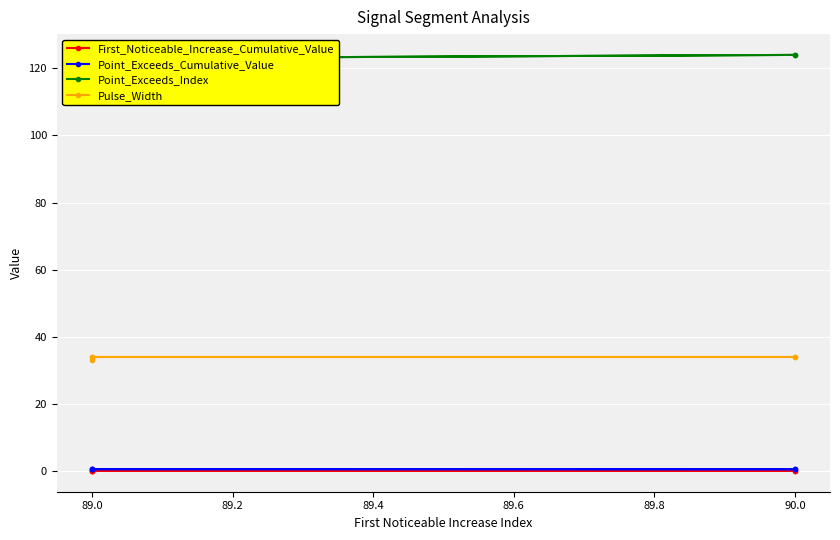

True or false: Point_Exceeds_Cumulative_Value and Point_Exceeds_Index cross at least once.

False